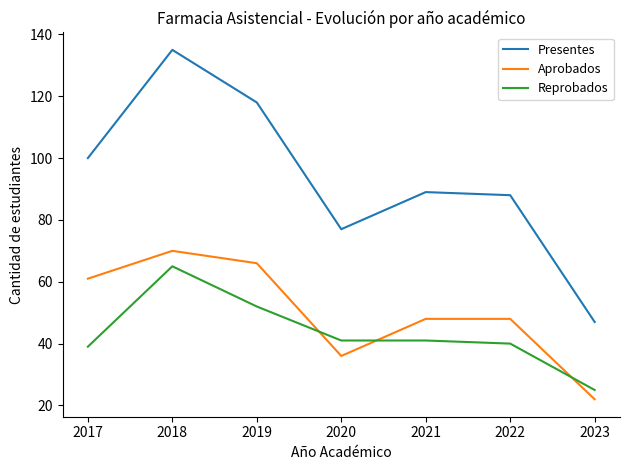

At which category is the sum across all series the highest?

2018